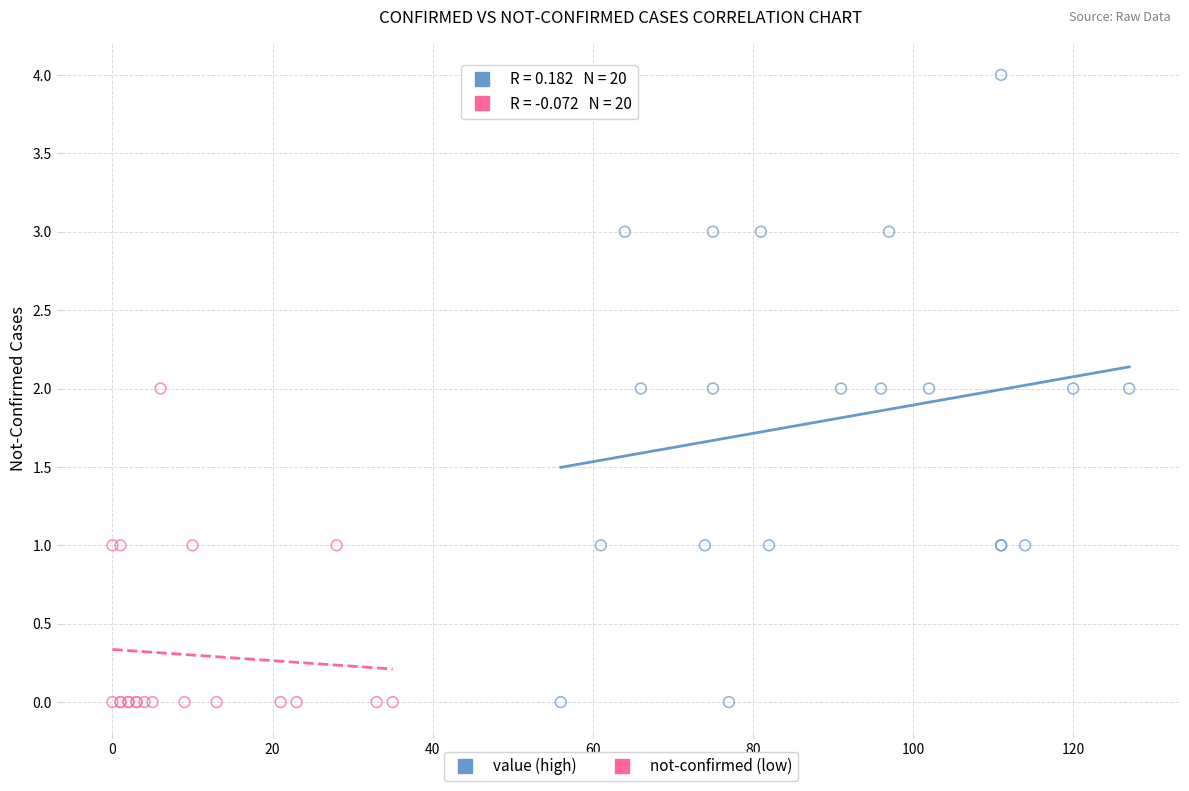

Which series has the largest Y range (max minus min)?

value (high)